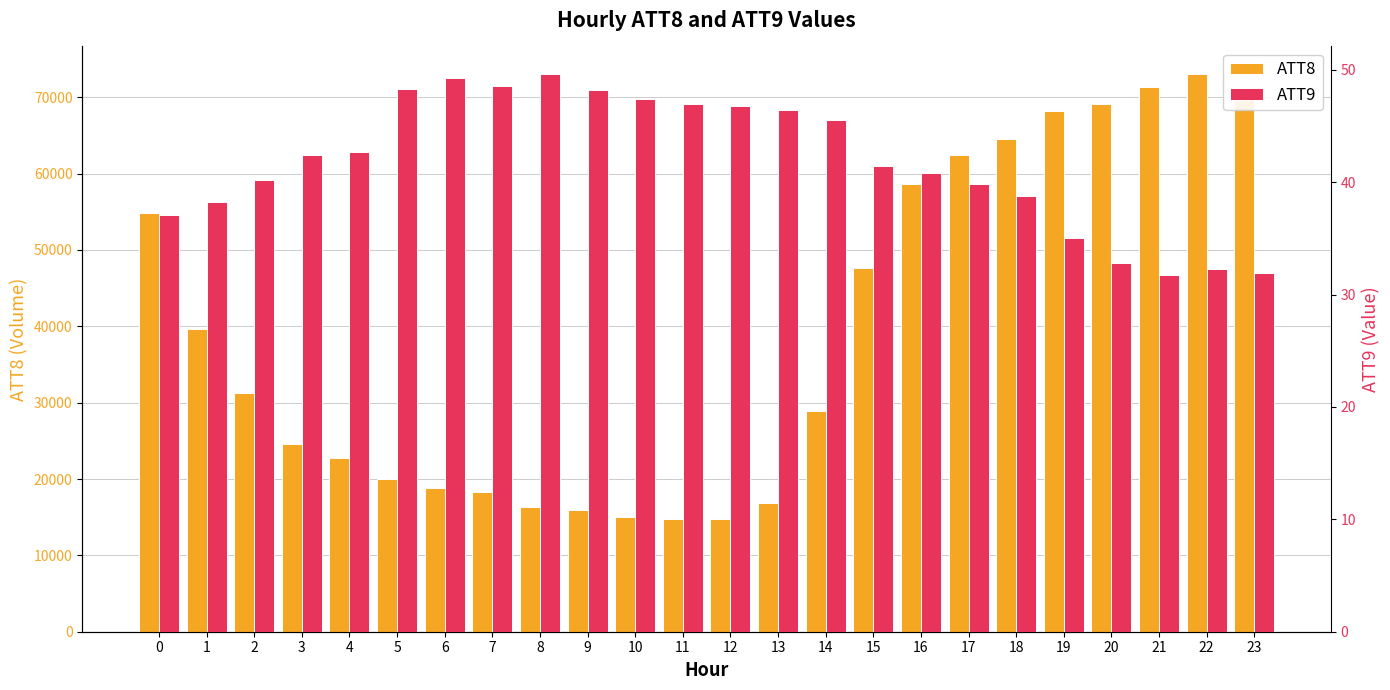

True or false: ATT9 has a value of 48.3 at 5.

True